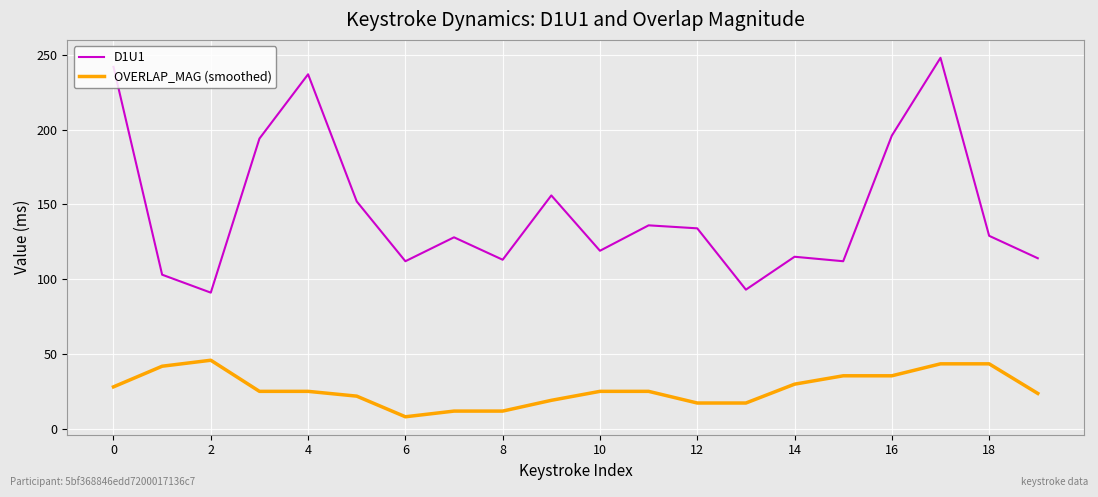

Count the number of data series in this chart.

2